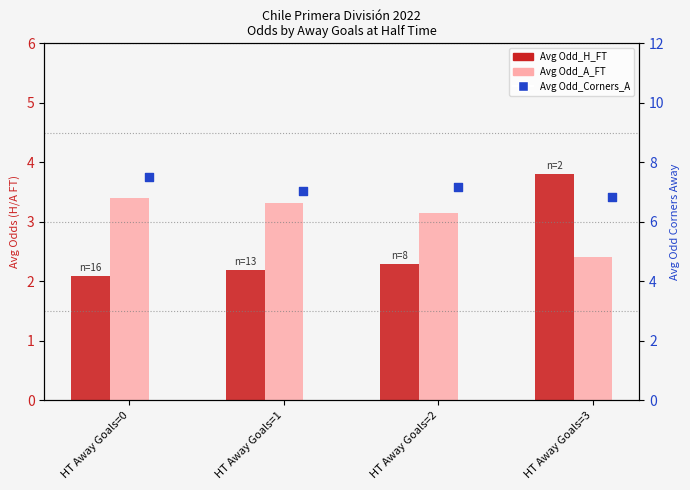

What are all the series names shown in the legend?

Avg Odd_H_FT, Avg Odd_A_FT, Avg Odd_Corners_A